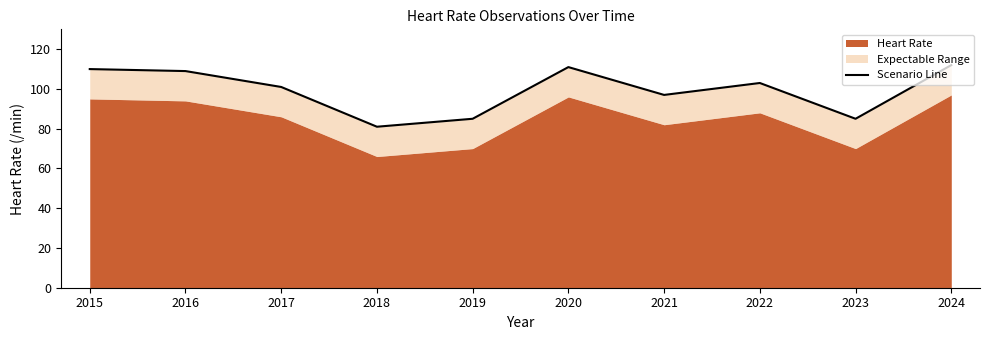

Rank the categories by value from lowest to highest.

2018, 2019, 2023, 2021, 2017, 2022, 2016, 2015, 2020, 2024